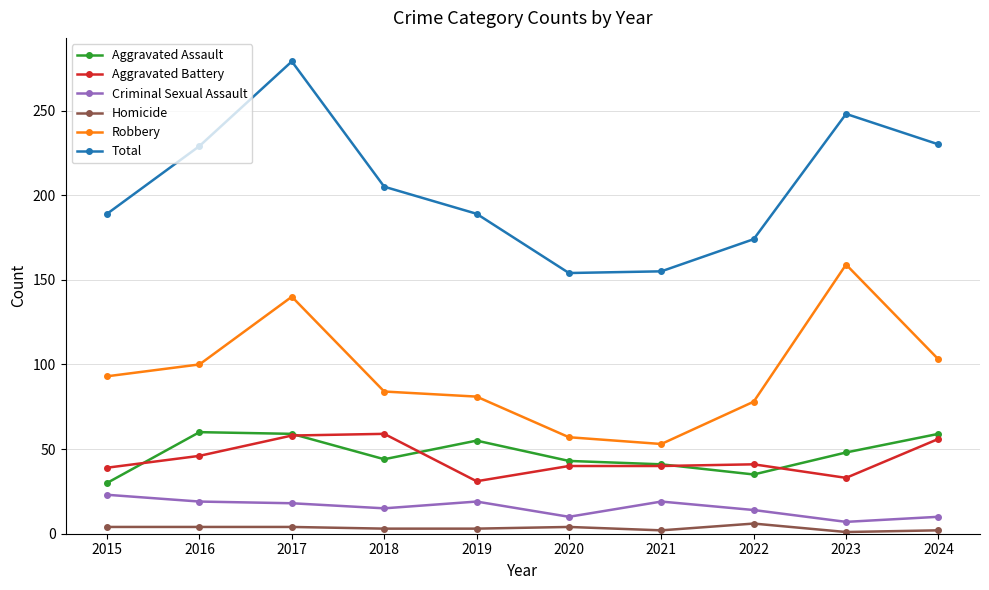

Read the Criminal Sexual Assault value at 2016.

19